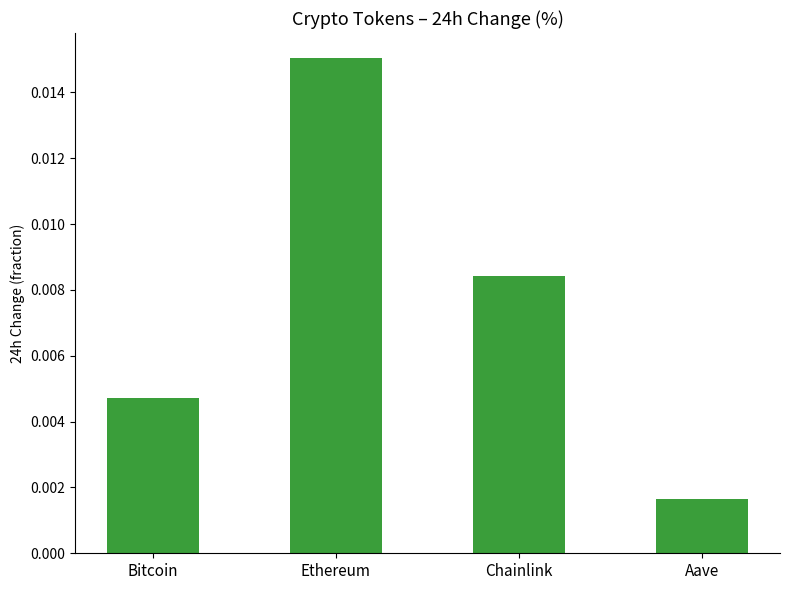

Rank the categories by value from lowest to highest.

Aave, Bitcoin, Chainlink, Ethereum